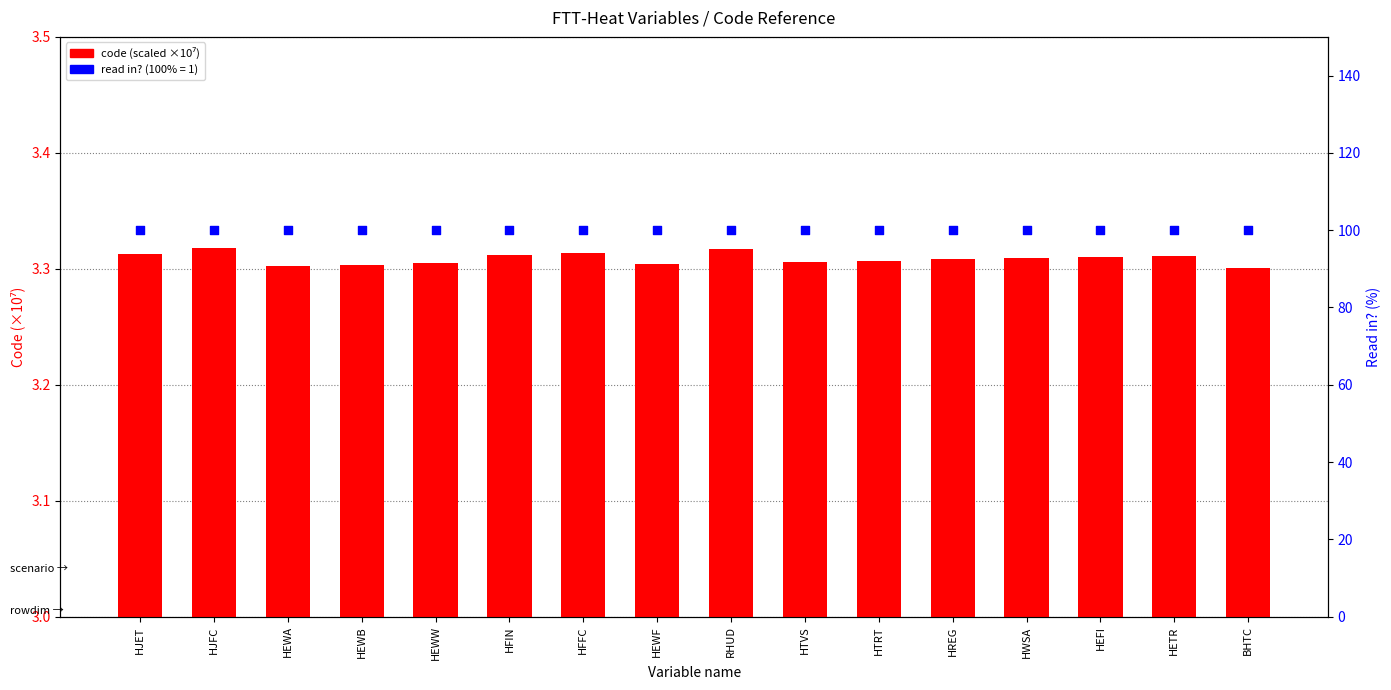

Between HEFI and HETR, which is larger?

HETR